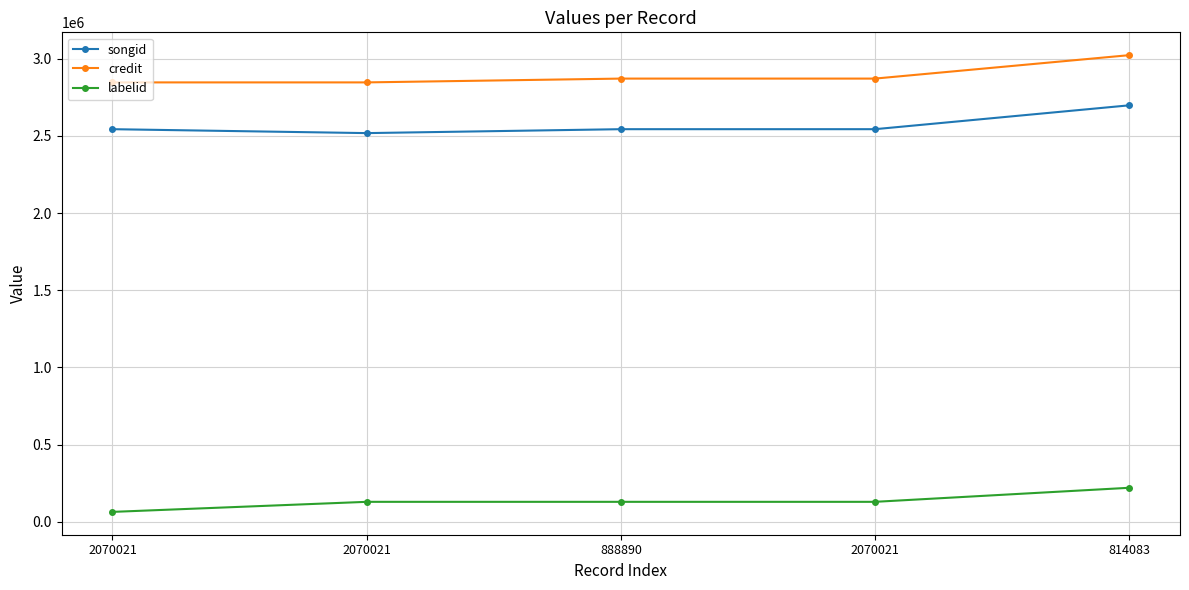

Reading right to left, extract all data points from this chart.

songid: 2697980	2543420	2543420	2518005	2543407
credit: 3023051	2871285	2871285	2846625	2846625
labelid: 219670	128672	128672	128672	63505